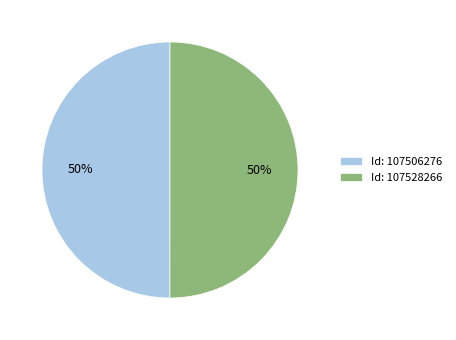

What percentage is the Id: 107528266 slice, to the nearest percent?

50%